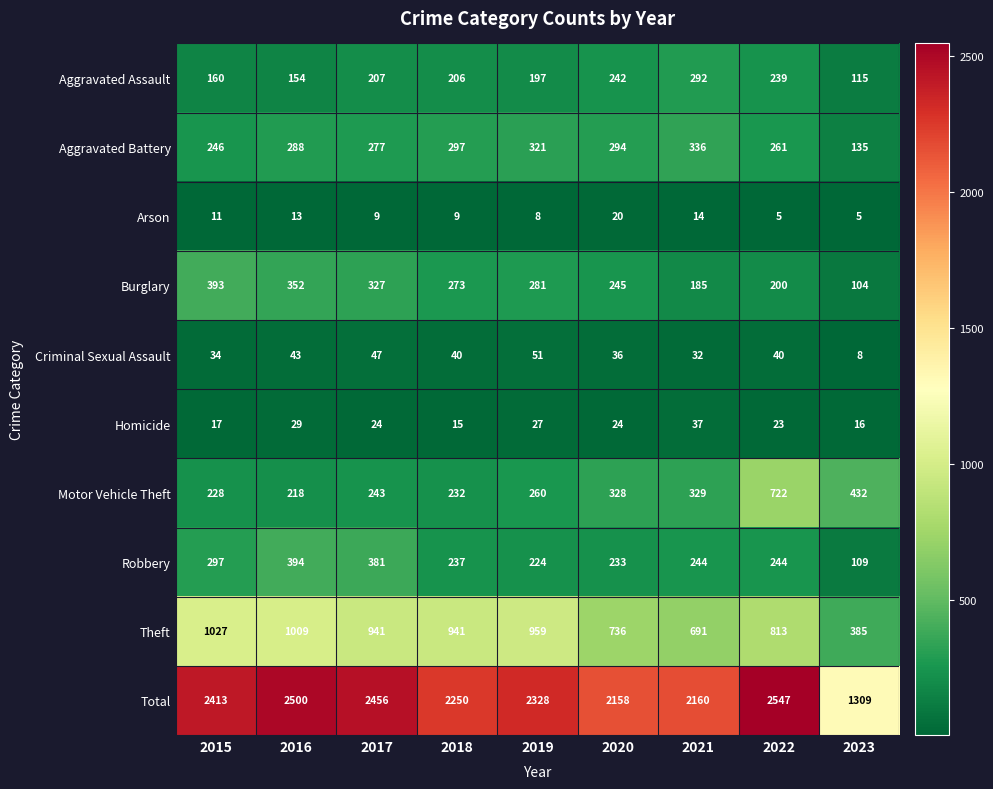

Which series has the largest range (max minus min)?

Total